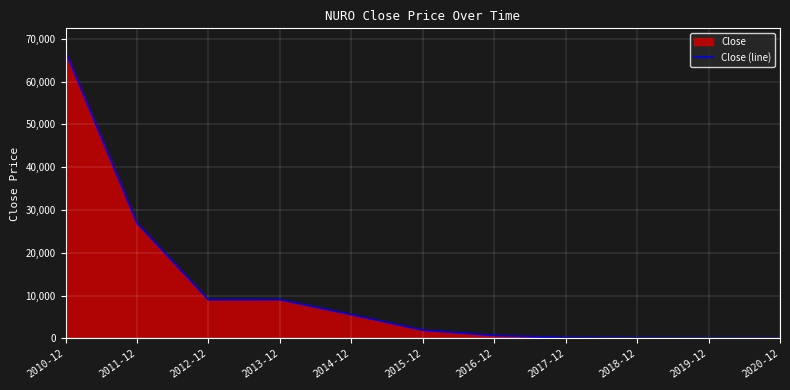

Where does the data first go above 1949?

2010-12